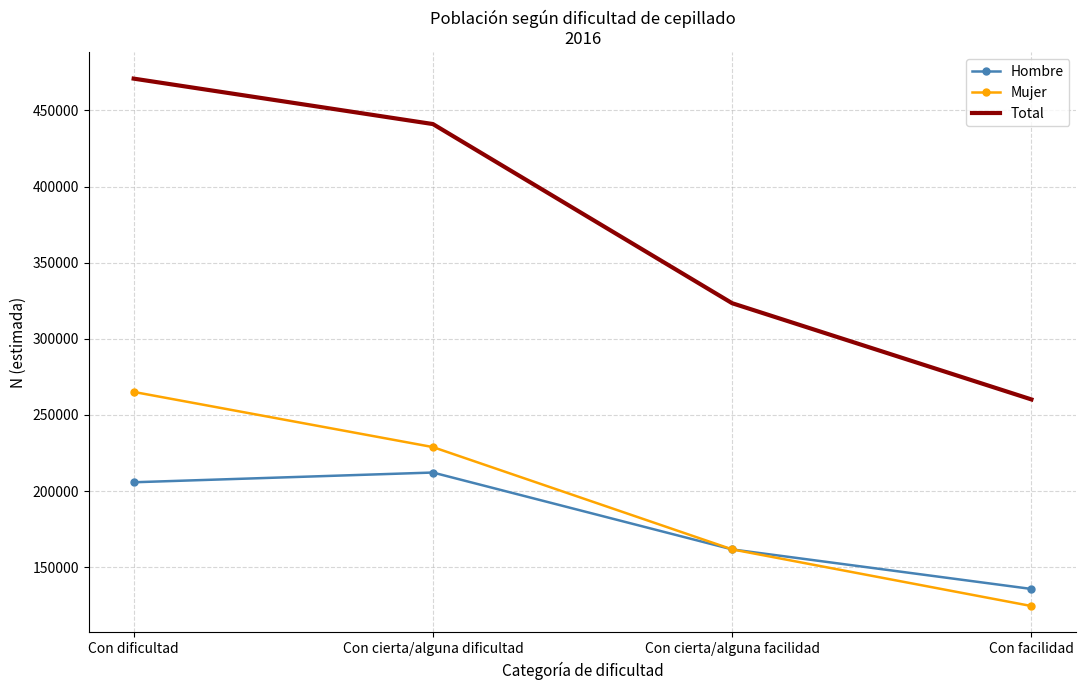

Count the number of categories in the chart.

4